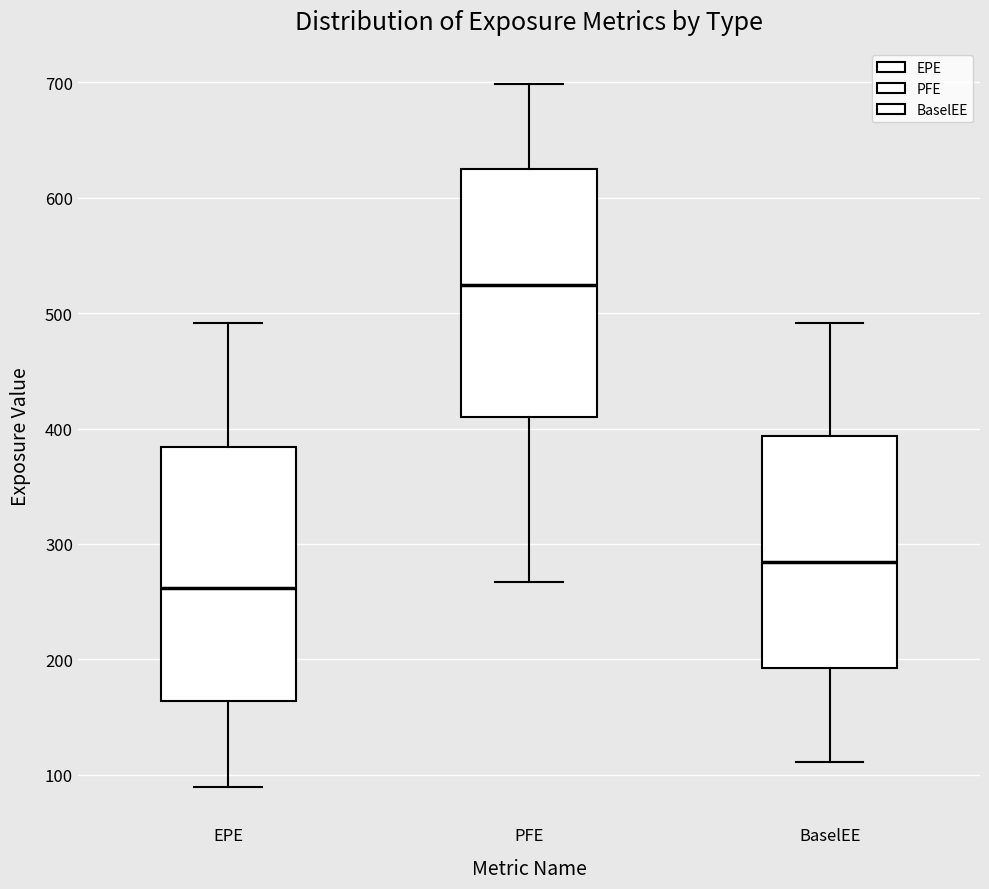

Reading left to right, read every box against the y-axis: the position of its median line, the range the box covers, and the ends of its whiskers. The values are not printed on the chart, so give them approximately, as read against the axis.

EPE: median 260, box 160 to 380, whiskers 90 to 490
PFE: median 520, box 410 to 630, whiskers 270 to 700
BaselEE: median 280, box 190 to 390, whiskers 110 to 490